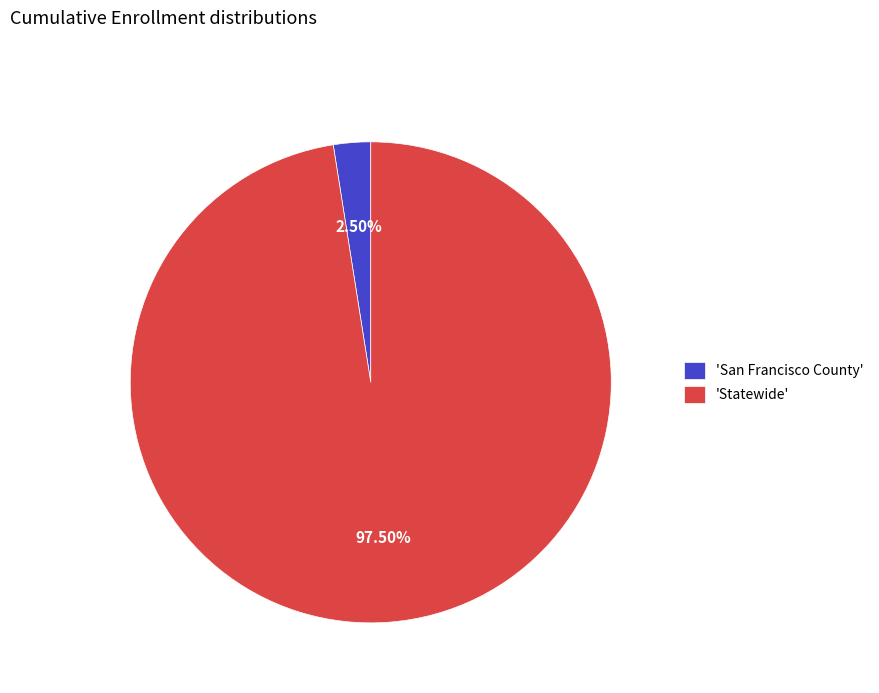

Between 'Statewide' and 'San Francisco County', which is larger?

'Statewide'